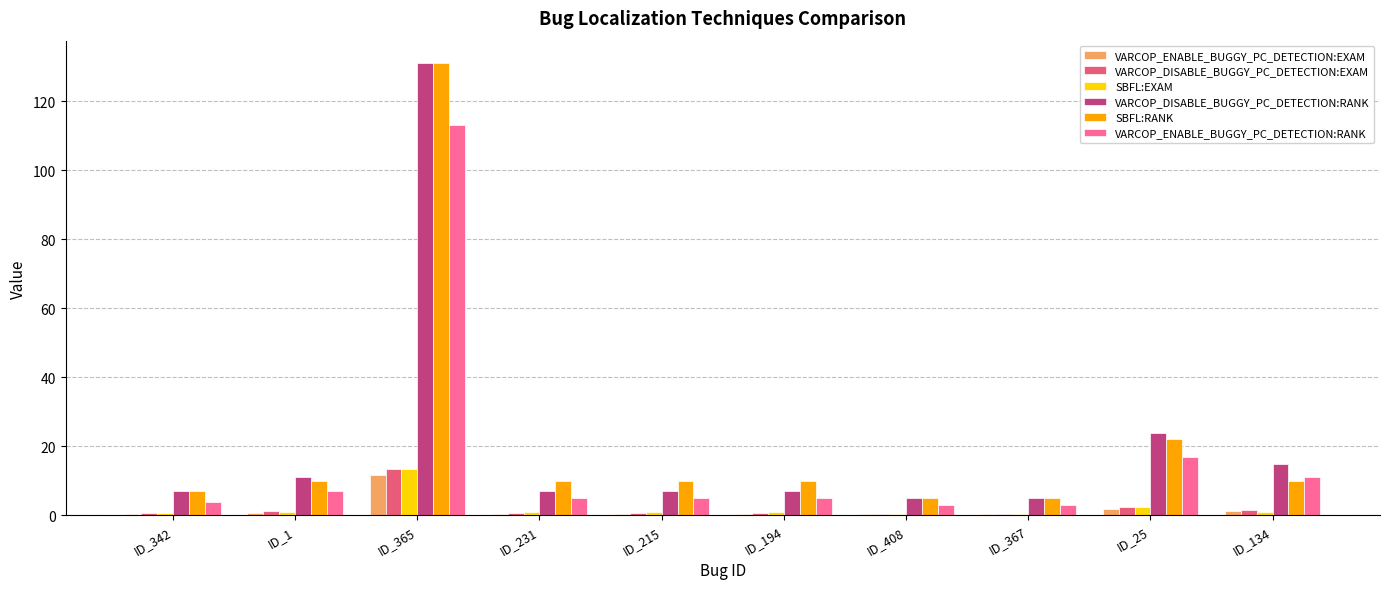

Count the number of categories in the chart.

10